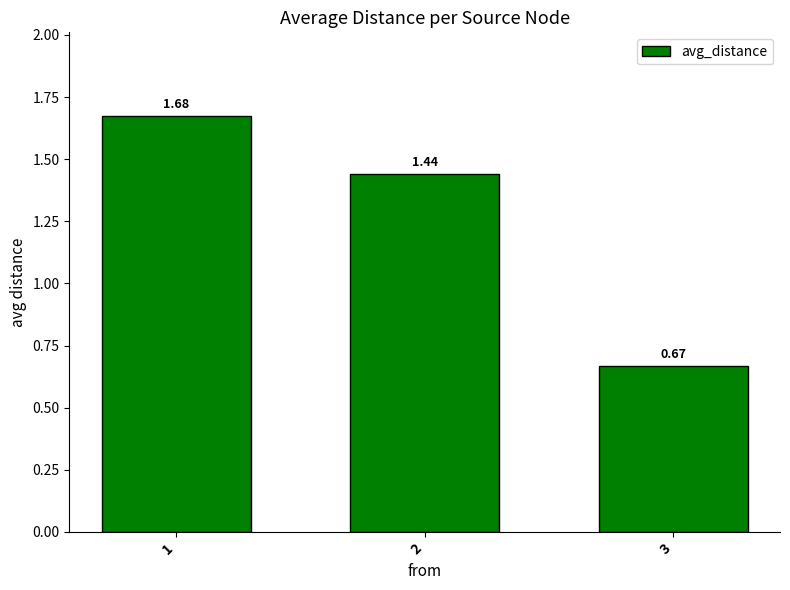

Are the bars grouped side by side (vs. stacked)?

No